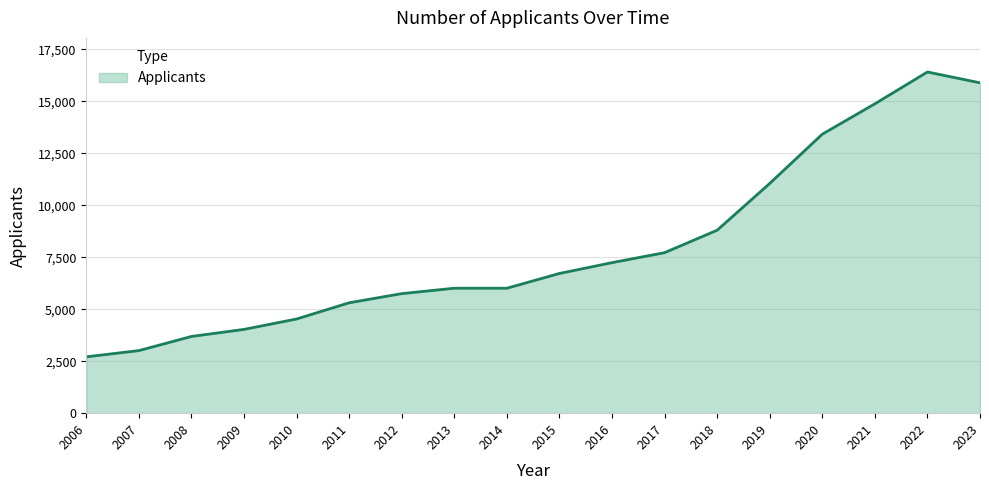

What is the change in value from 2019 to 2021?

+3830